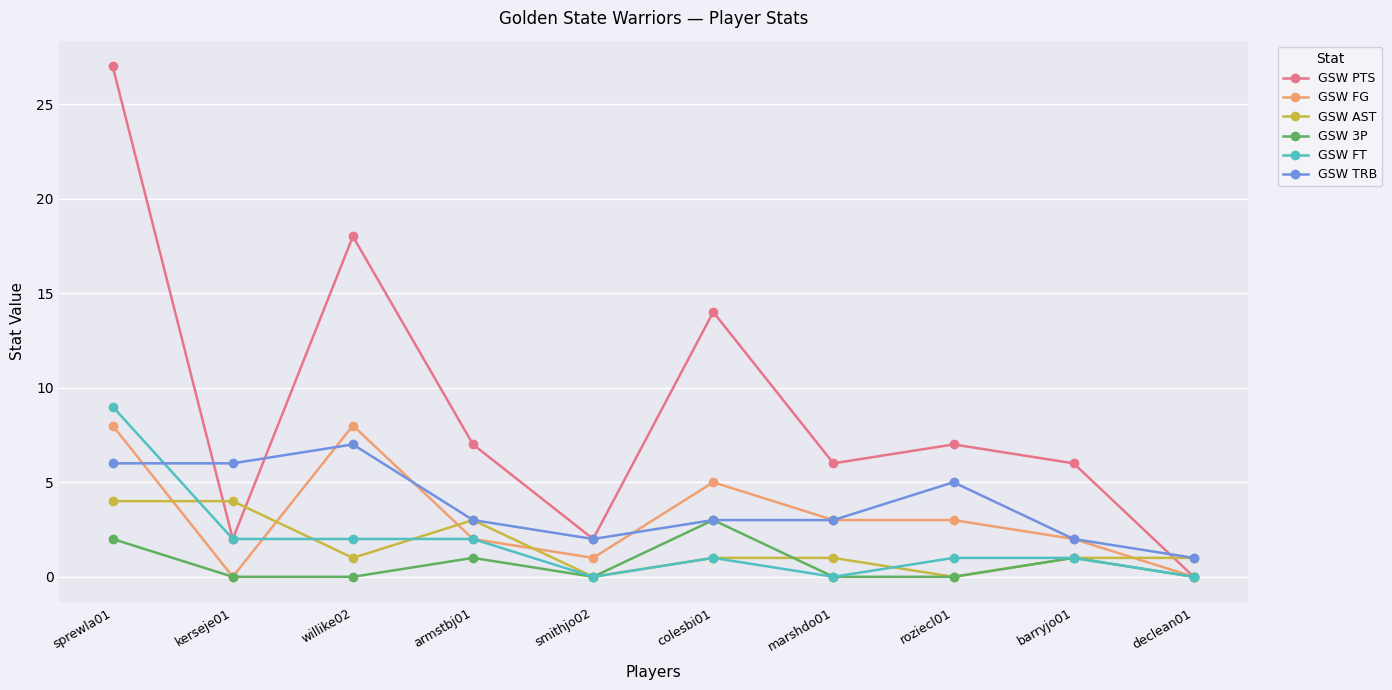

True or false: GSW PTS and GSW AST intersect in this chart.

True